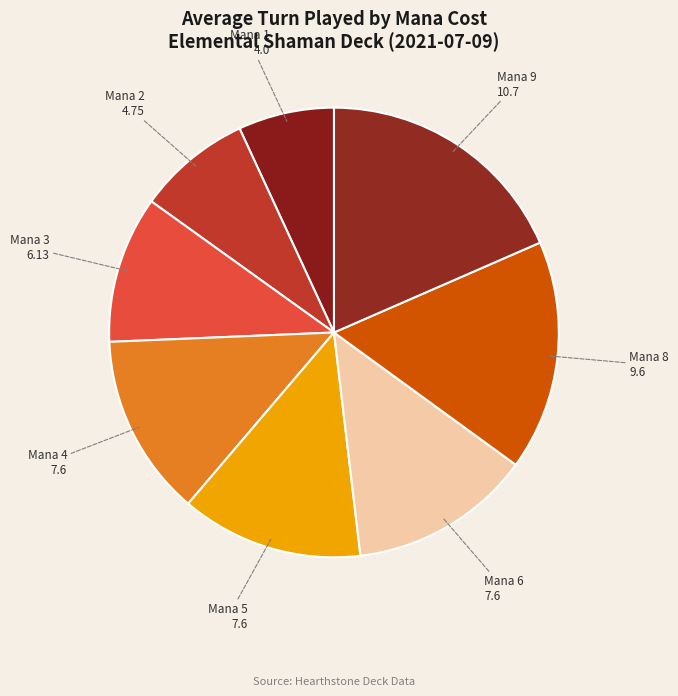

Which slice is the smallest?

1